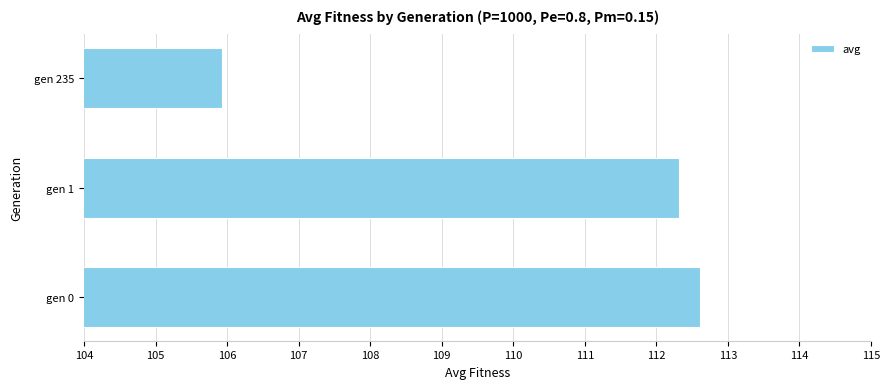

How many bars are there in total?

3